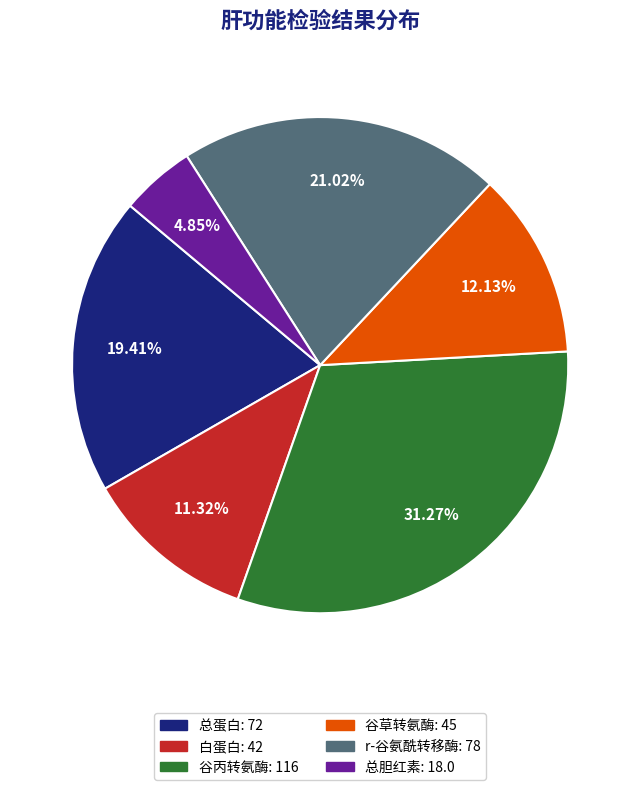

Which category has the smallest portion of the pie?

总胆红素